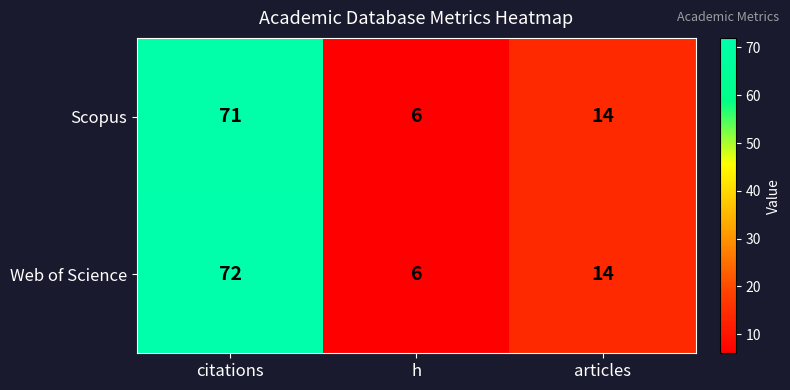

Which series has the widest spread of values?

Web of Science